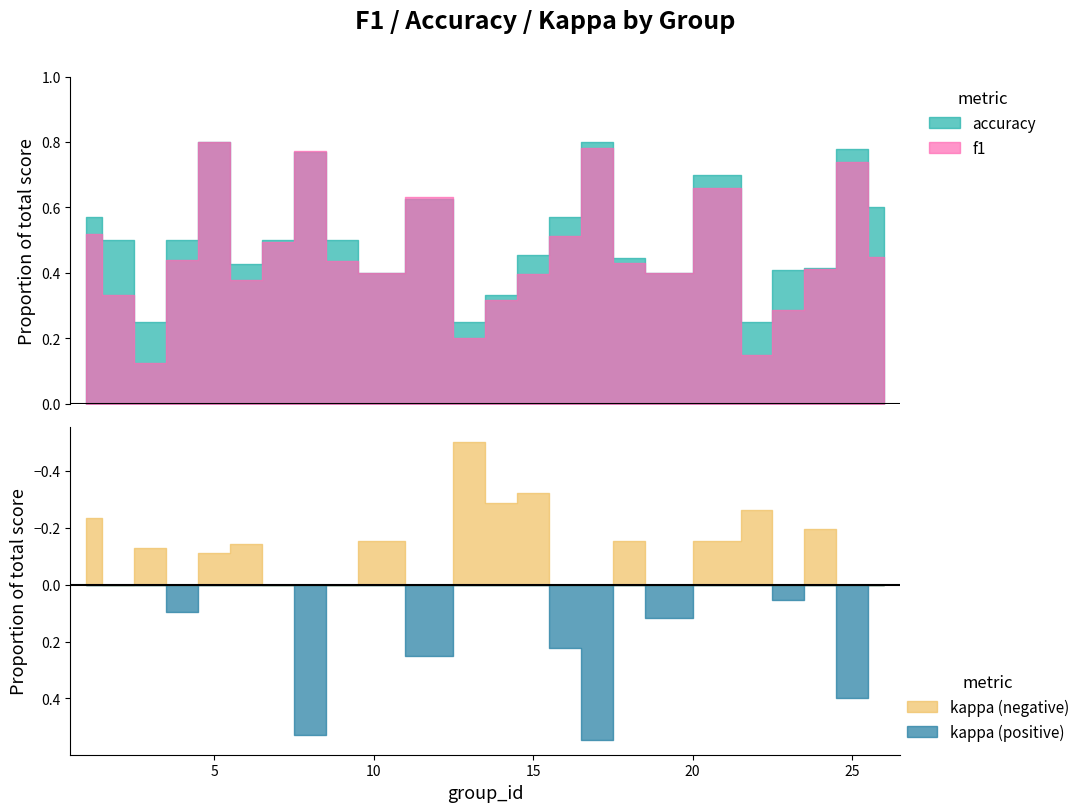

True or false: f1 and accuracy cross at least once.

True